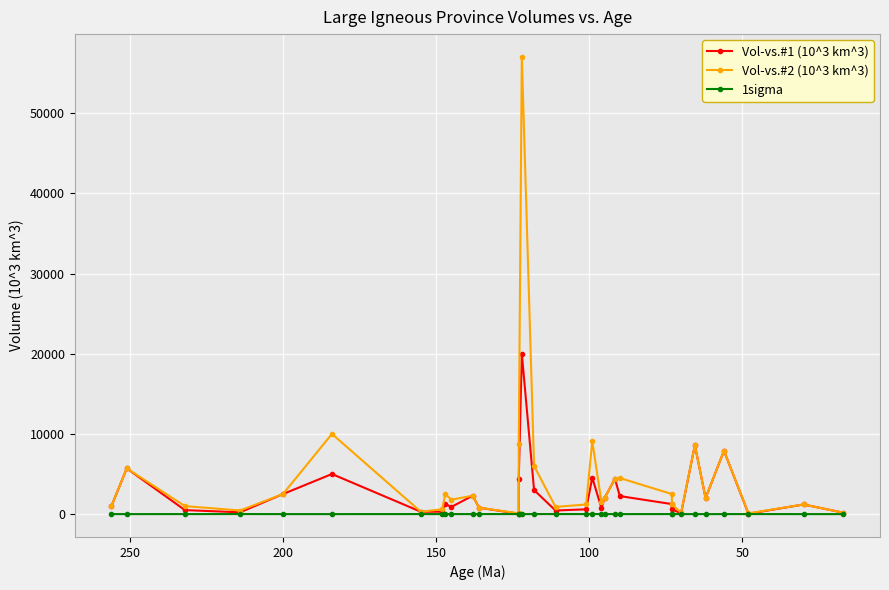

List the series in order of their peak value, highest first.

Vol-vs.#2 (10^3 km^3), Vol-vs.#1 (10^3 km^3), 1sigma